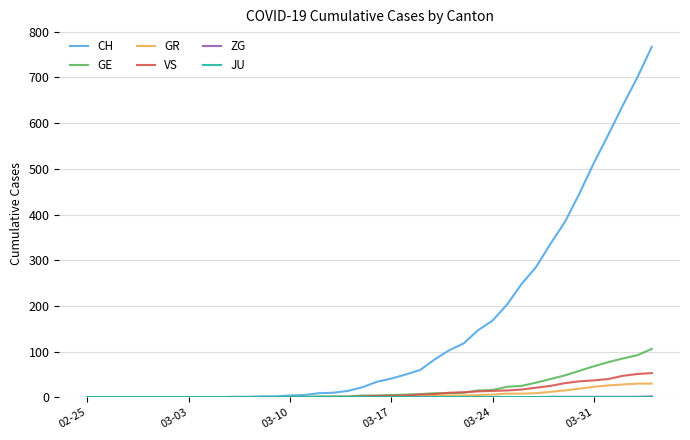

What is the maximum value shown in the chart?

767